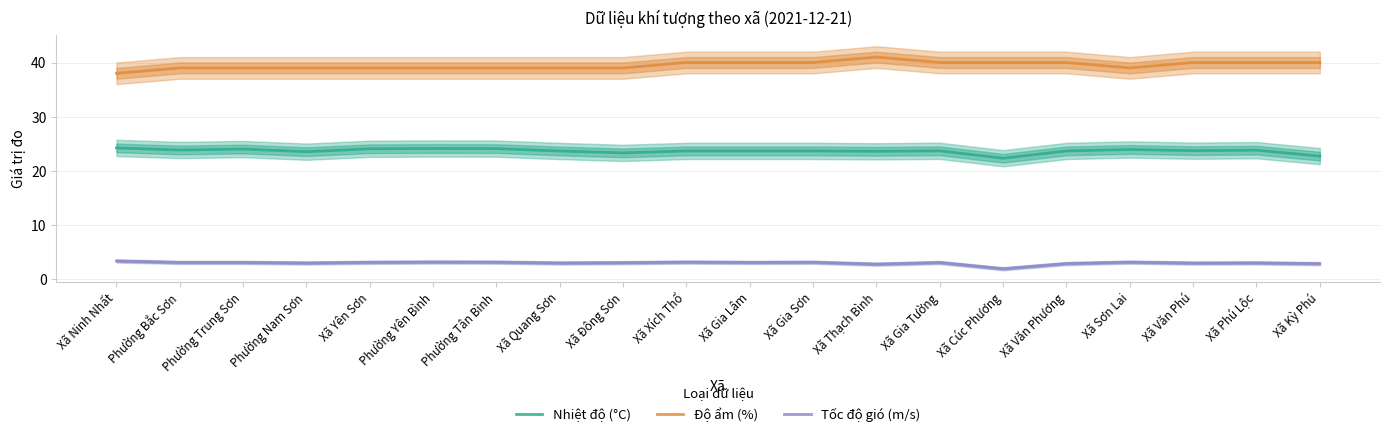

At how many categories does at least one series exceed 30?

20